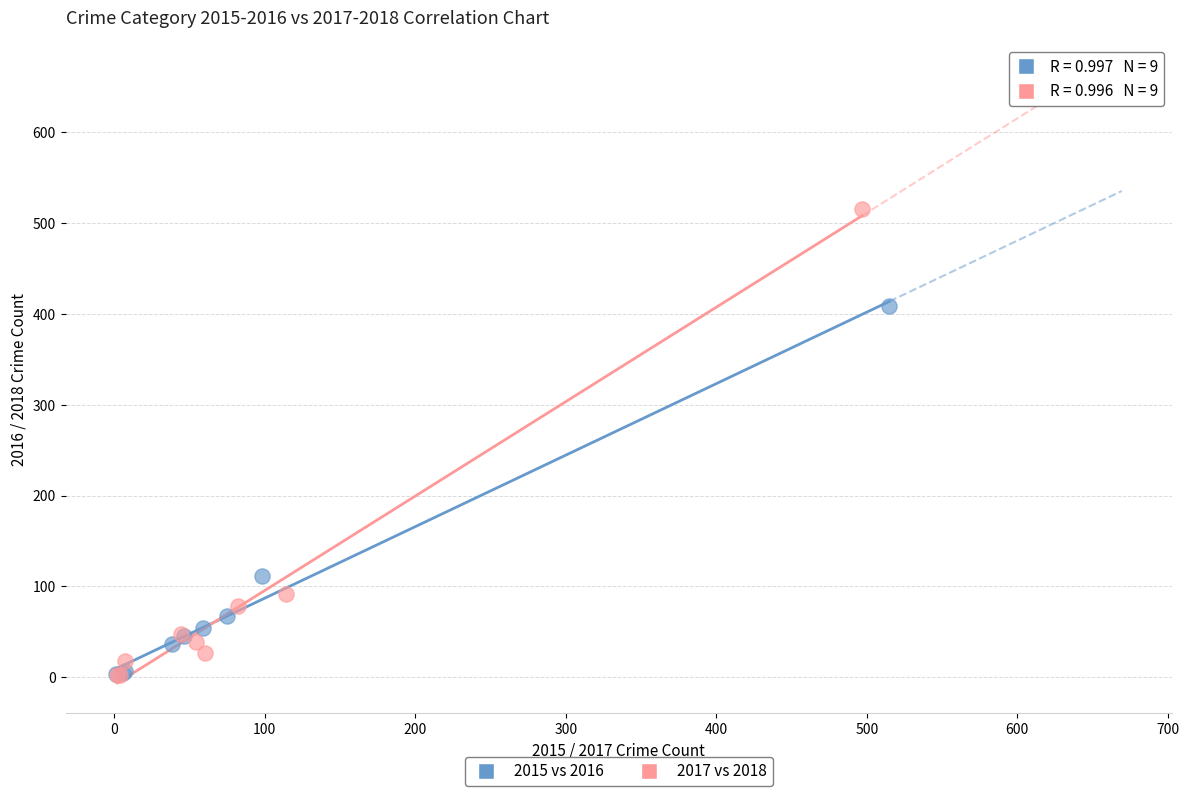

Which series has the widest spread of Y values?

2017 vs 2018